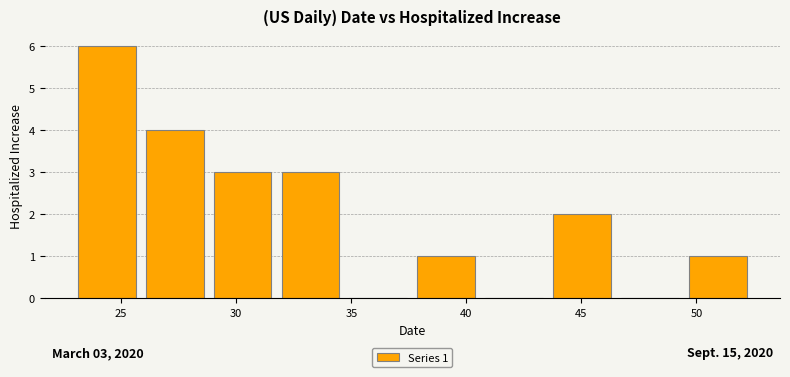

Which range on the x-axis has the tallest bar?

22.90 to 25.85